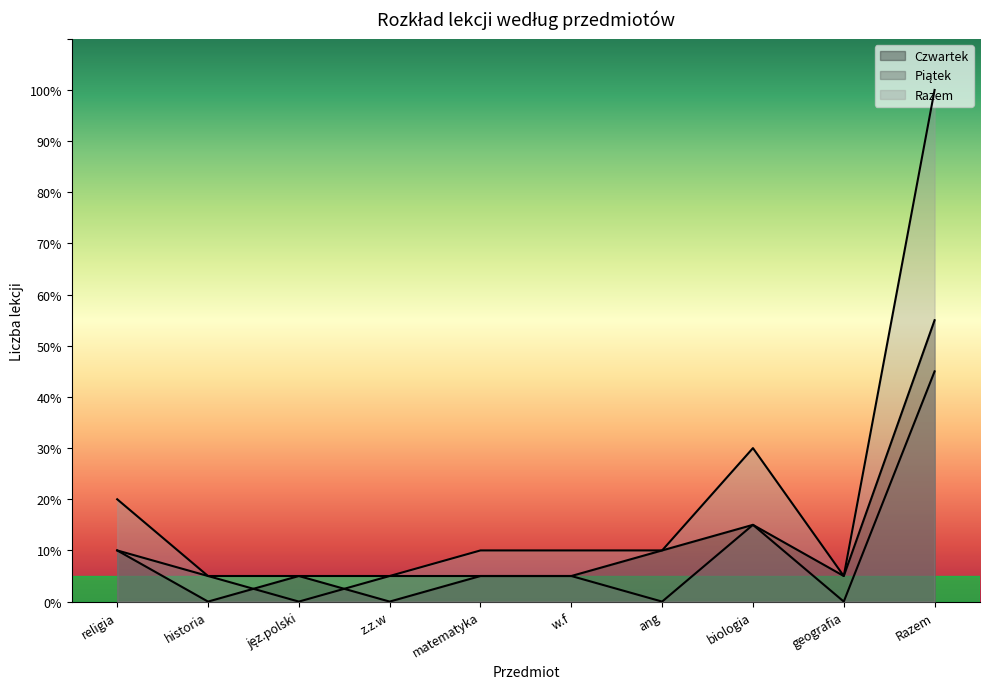

In Razem, how many points are higher than both neighbors (excluding endpoints)?

1